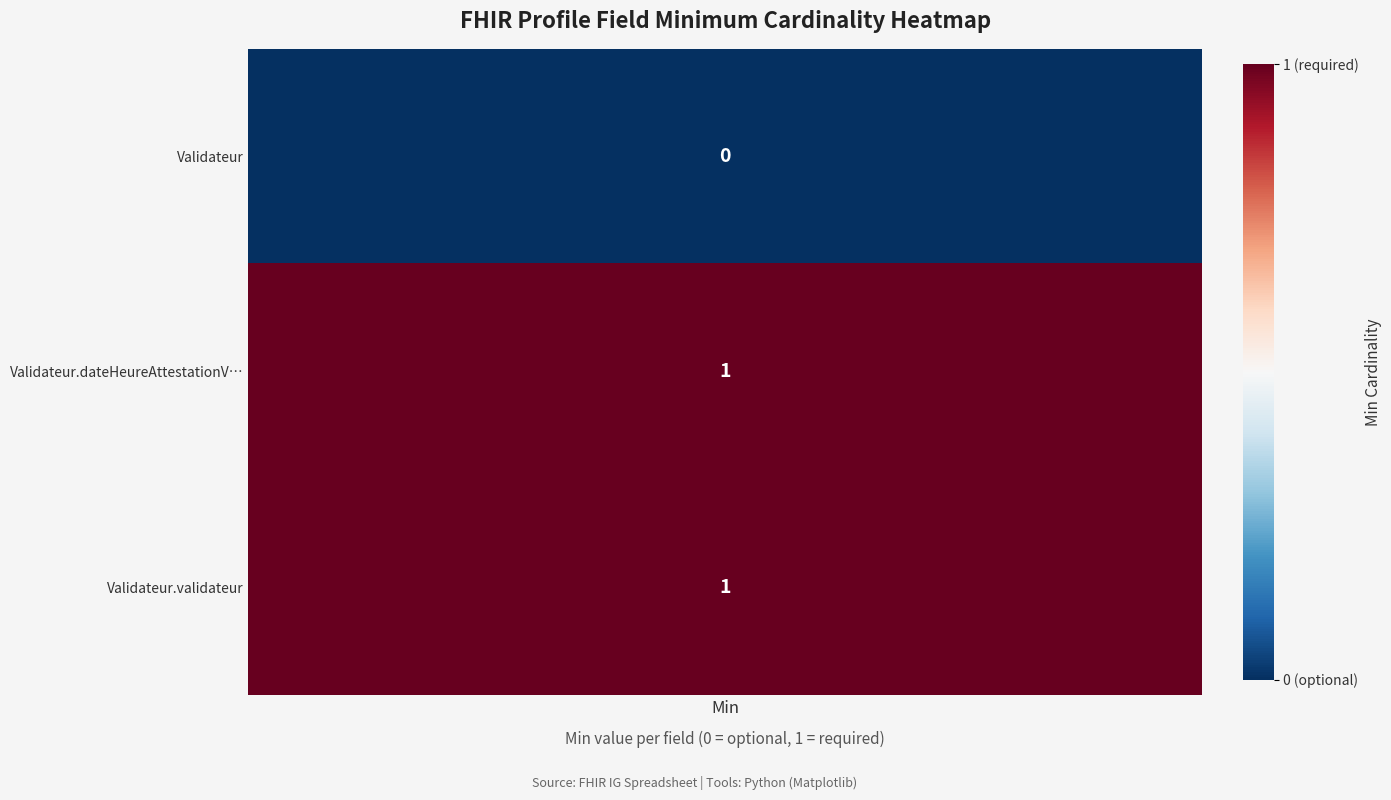

Which category has the lowest value across all series?

Validateur